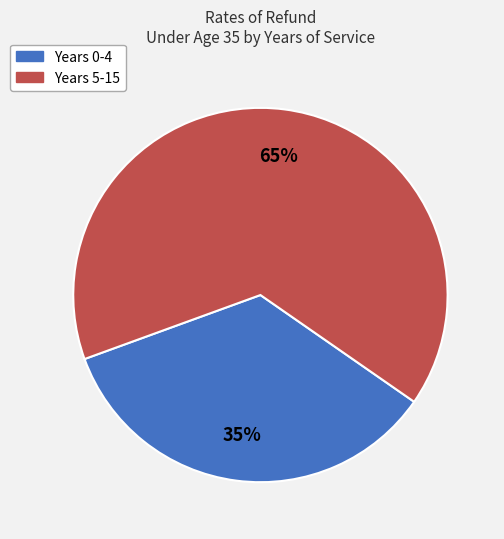

Is there any slice that represents more than half of the pie?

Yes